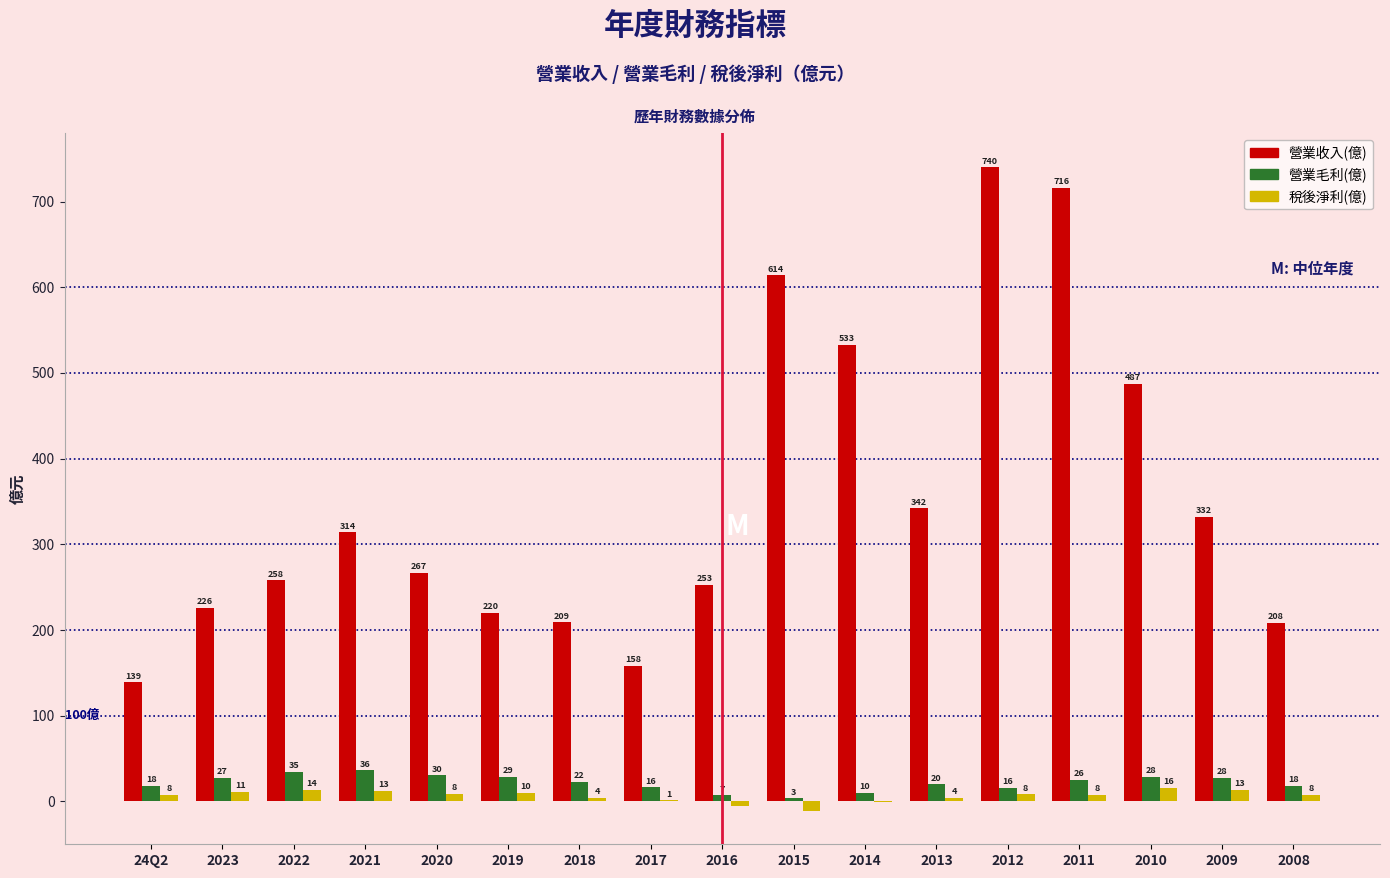

Between 2019 and 2011, which series saw the biggest shift?

營業收入(億)